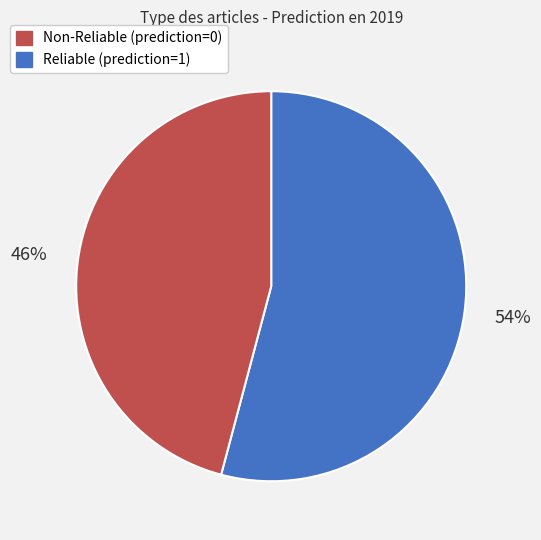

To the nearest percent, what is the difference between the largest and smallest slice percentages?

8%